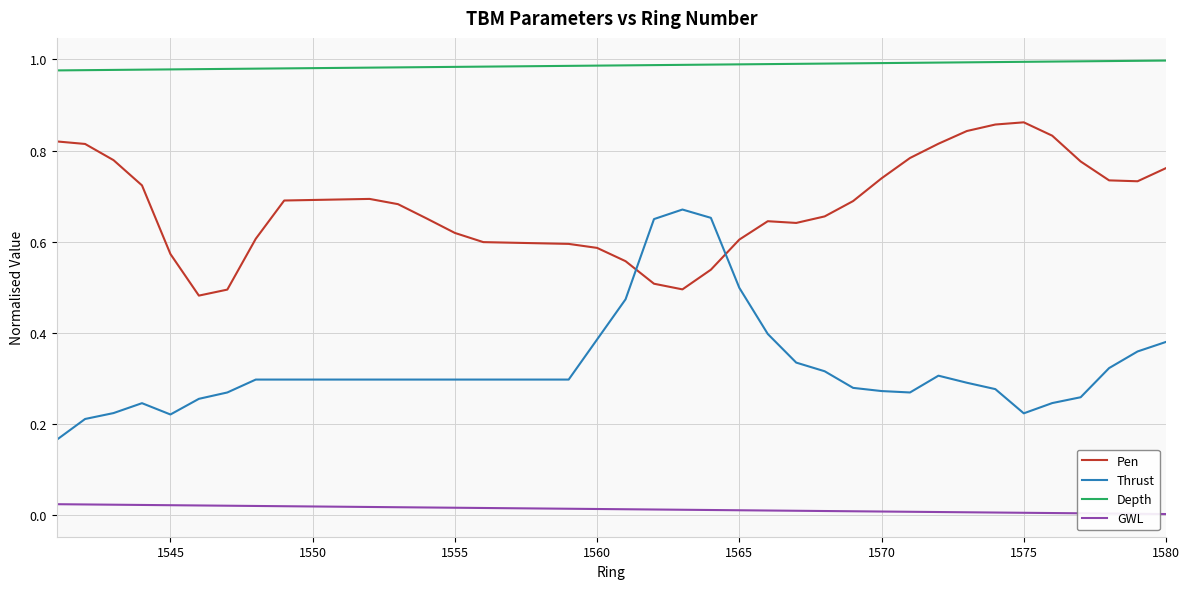

Which series has the largest range (max minus min)?

Thrust